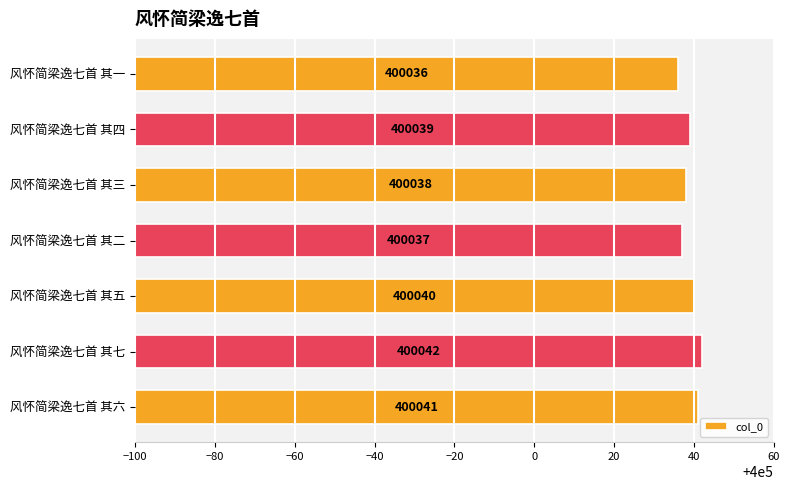

At which label is the value closest to 400039?

风怀简梁逸七首 其四